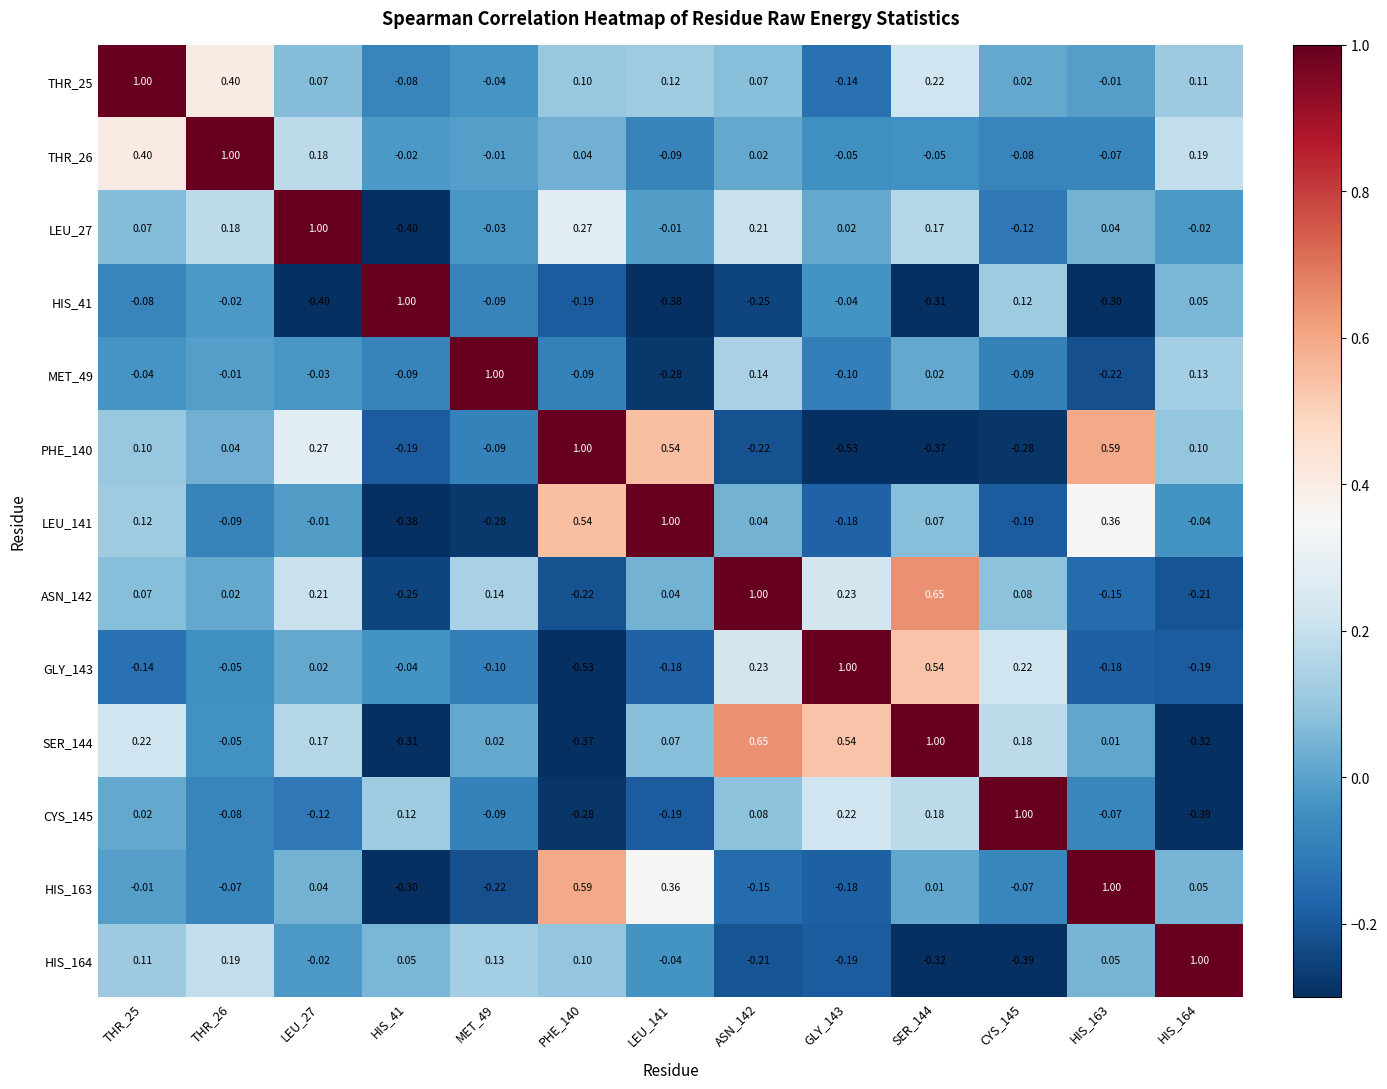

At HIS_41, list the series in order from largest to smallest.

HIS_41, CYS_145, HIS_164, THR_26, GLY_143, THR_25, MET_49, PHE_140, ASN_142, HIS_163, SER_144, LEU_141, LEU_27